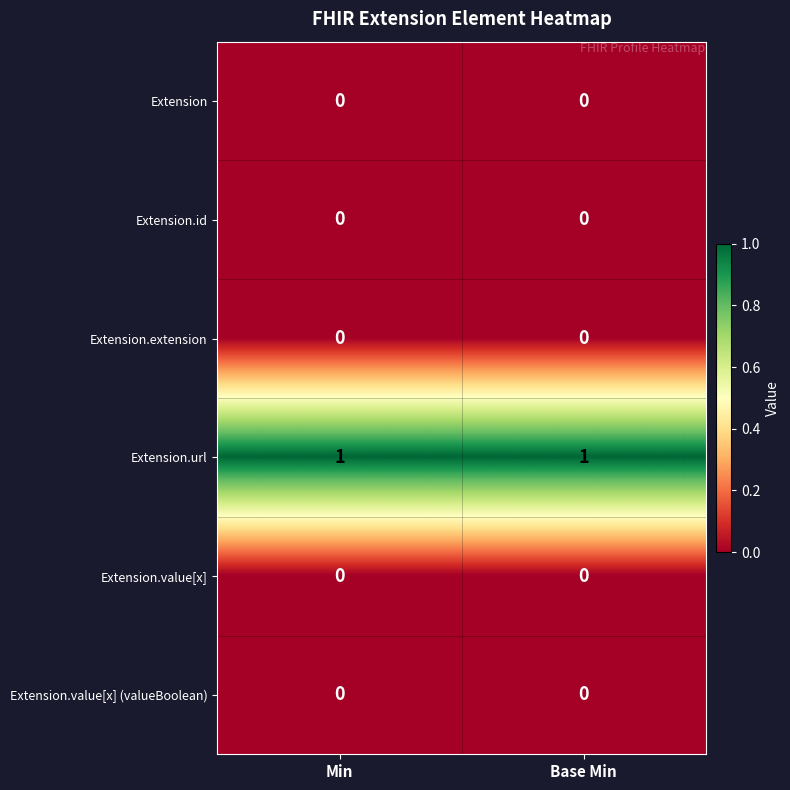

What is the total value across all series at Base Min?

1